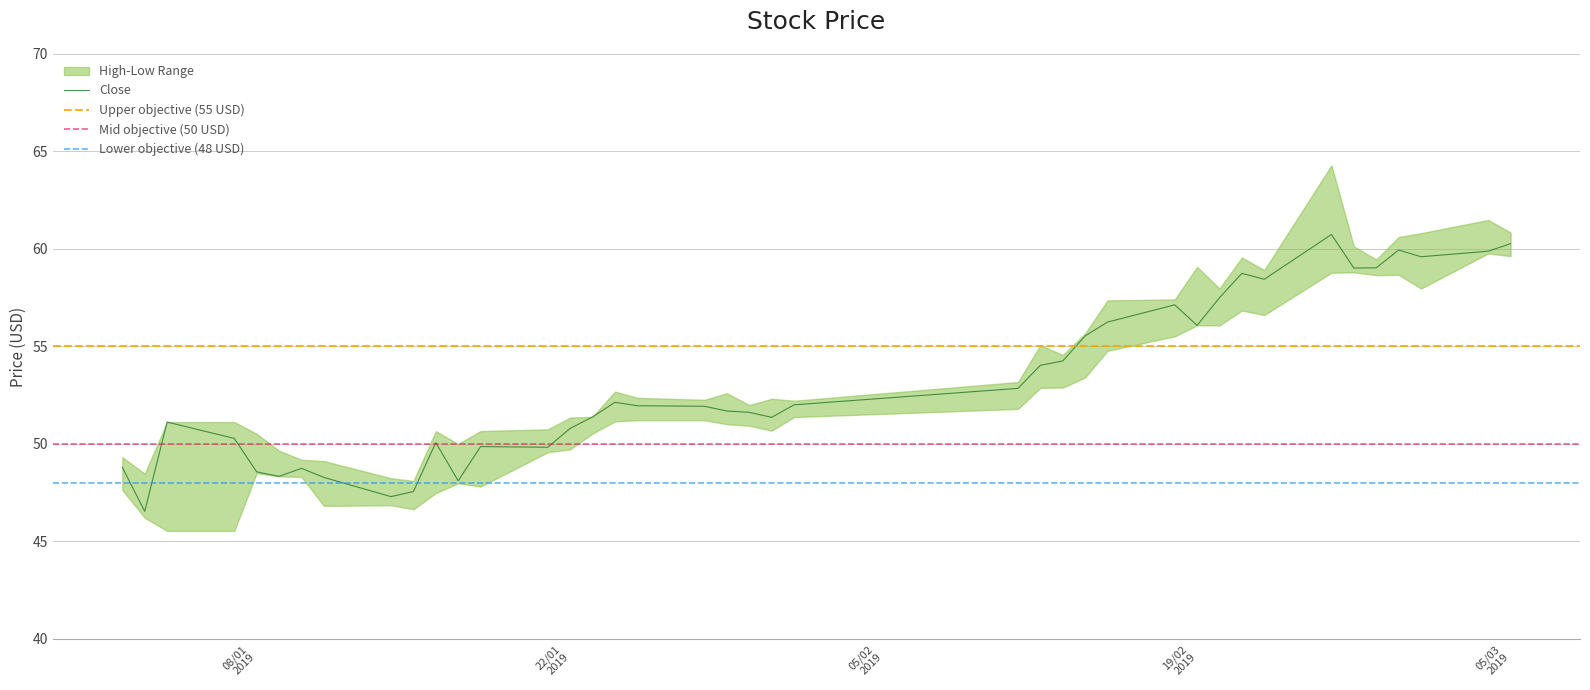

What is the highest value of the Close series?

60.7